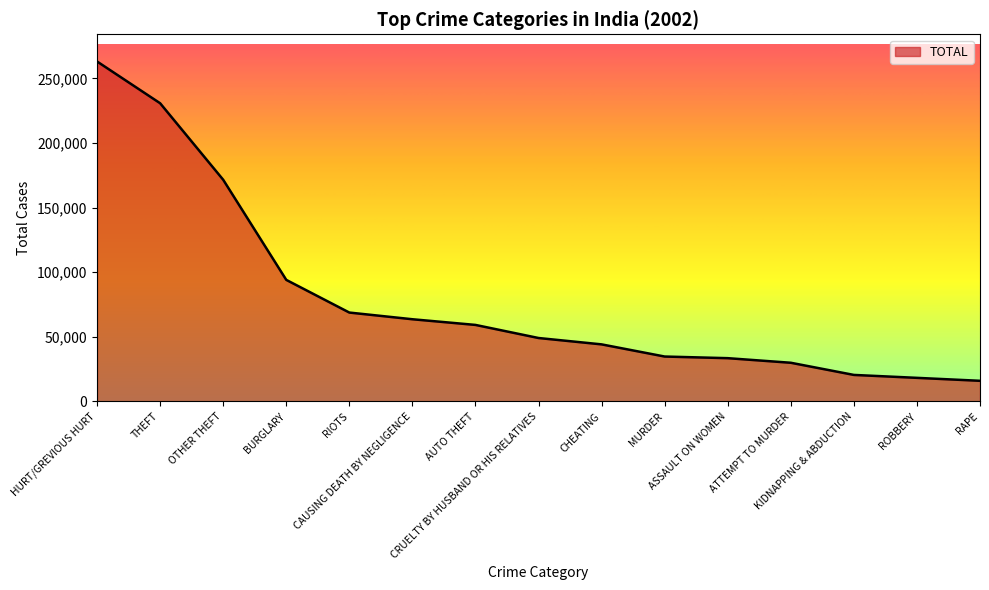

How many distinct data groups are displayed?

1